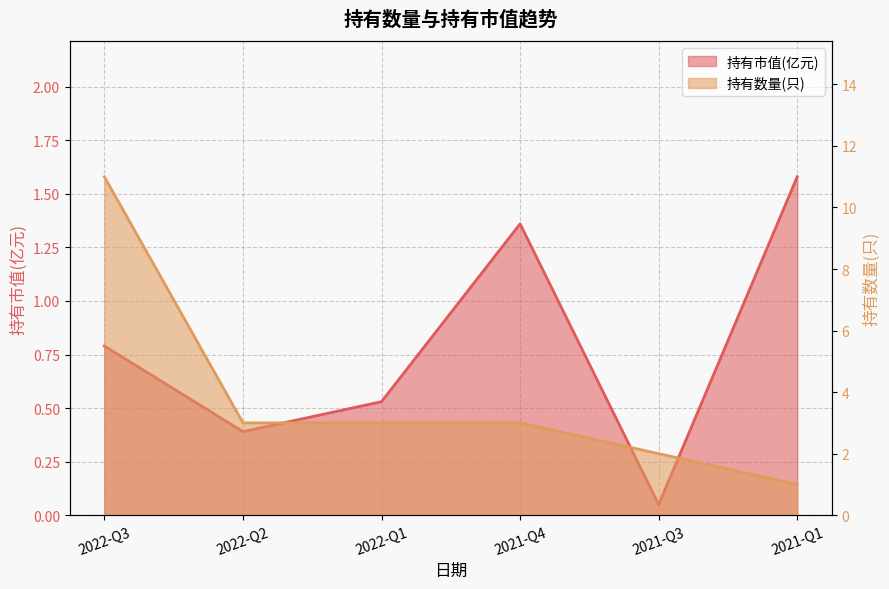

What is the label of the 6th point from the left?

2021-Q1